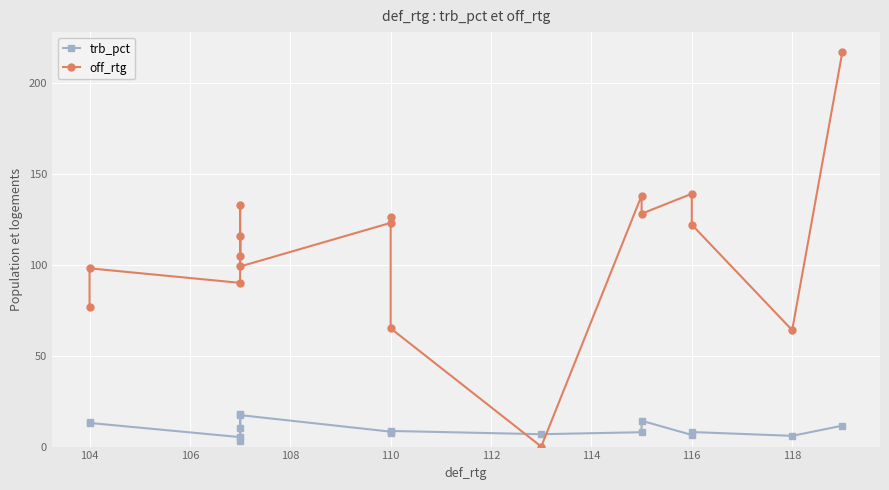

What is the average value of the trb_pct series?

9.8